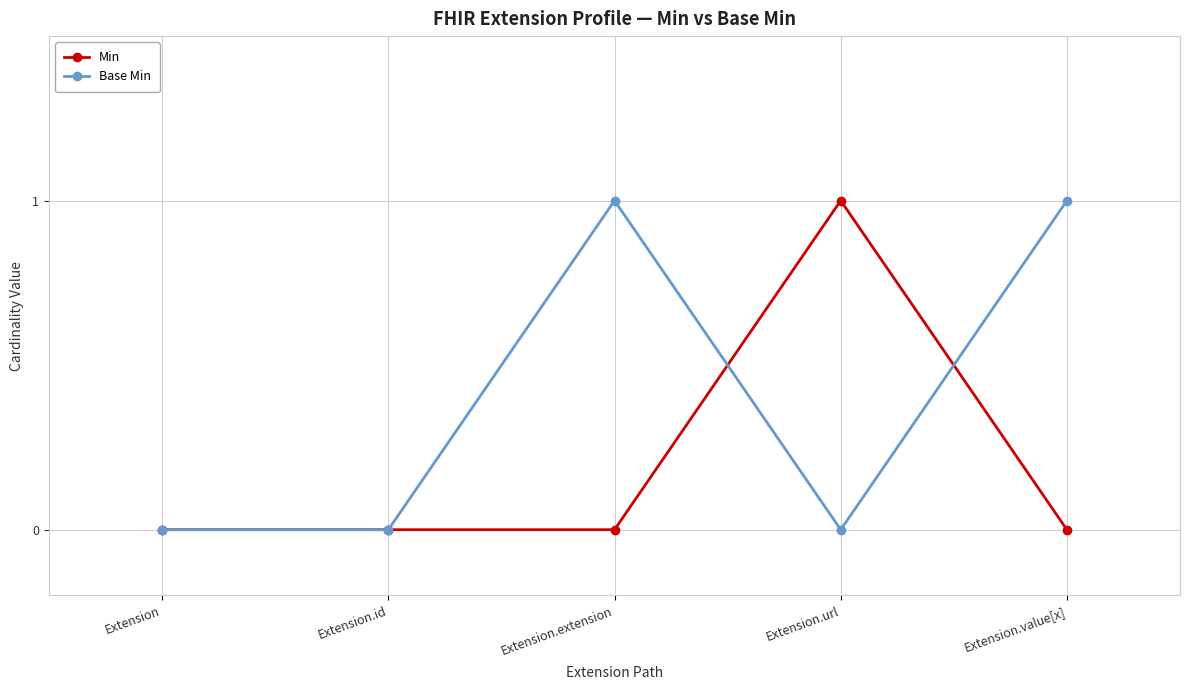

Count the number of data series in this chart.

2